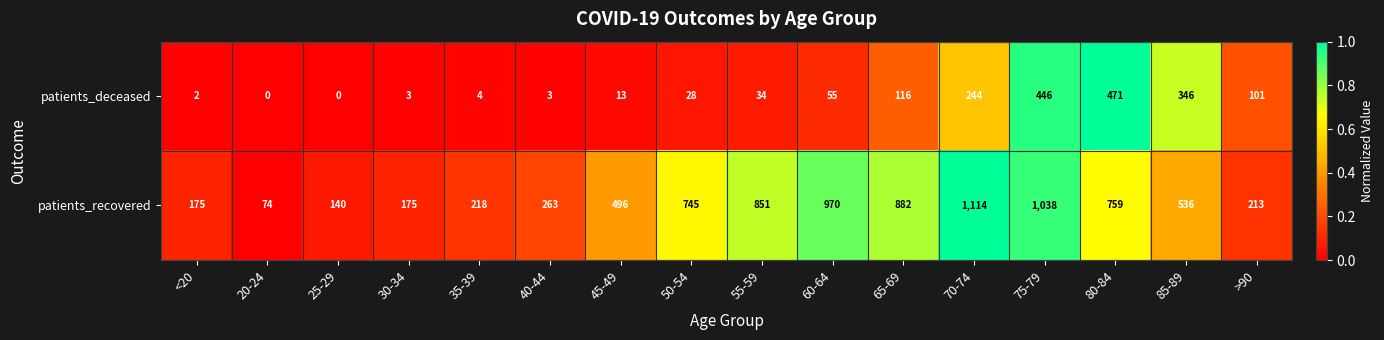

How many series are shown in this chart?

2